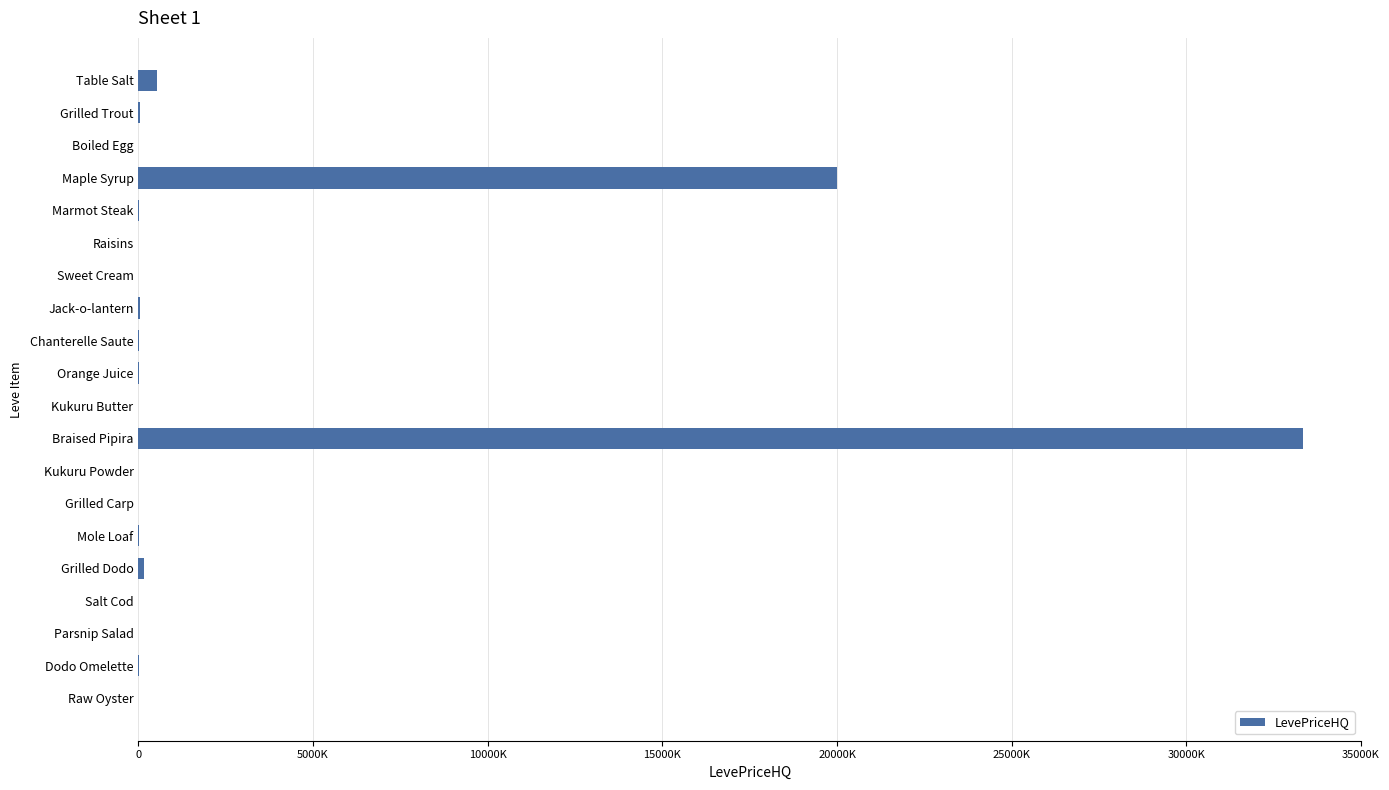

Are the bars horizontal?

Yes